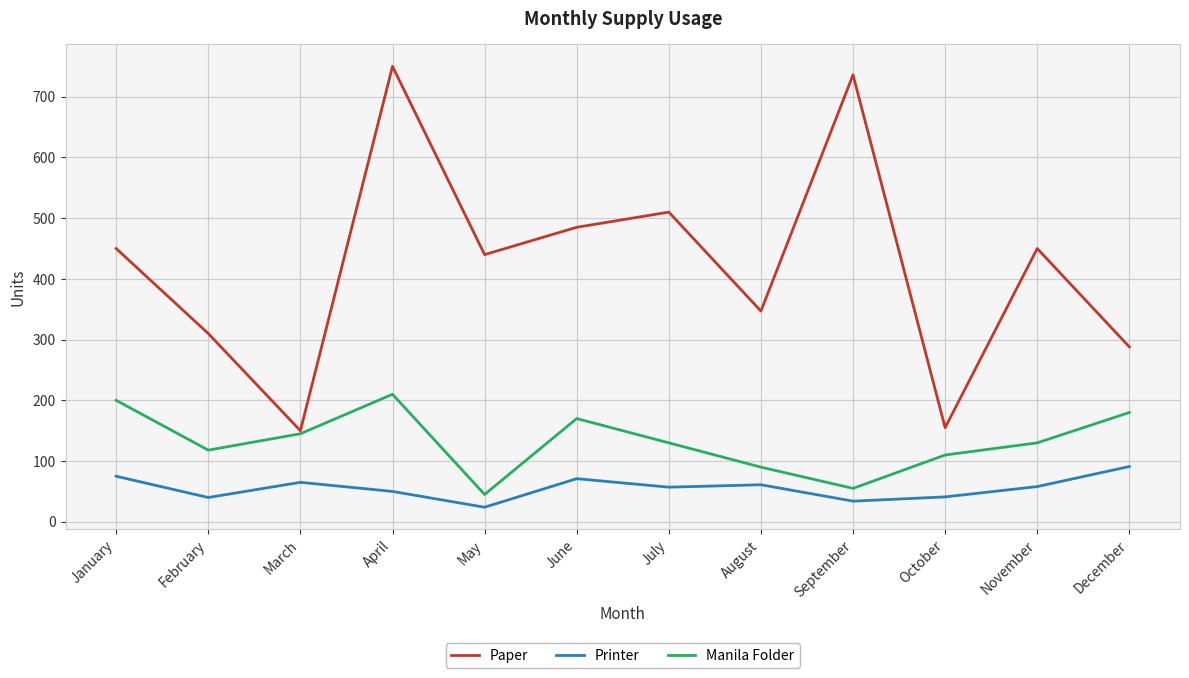

Read the Manila Folder value at November, to the nearest 10.

130